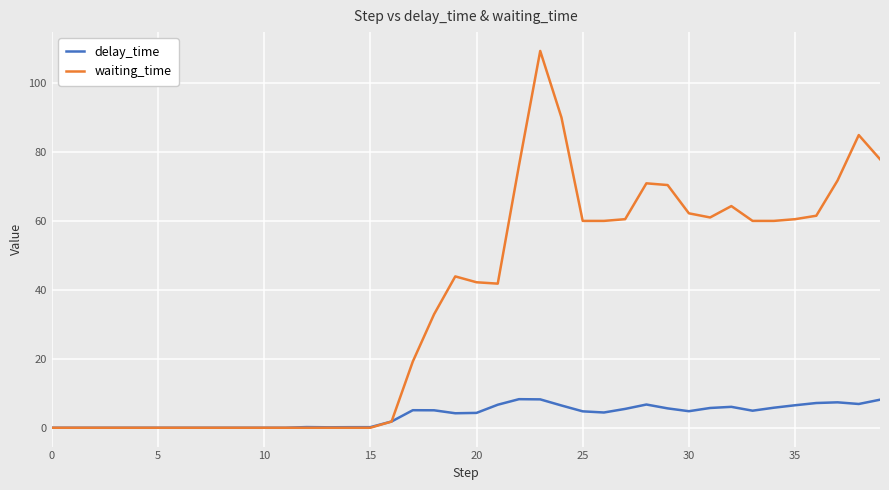

Which series has the largest range (max minus min)?

waiting_time